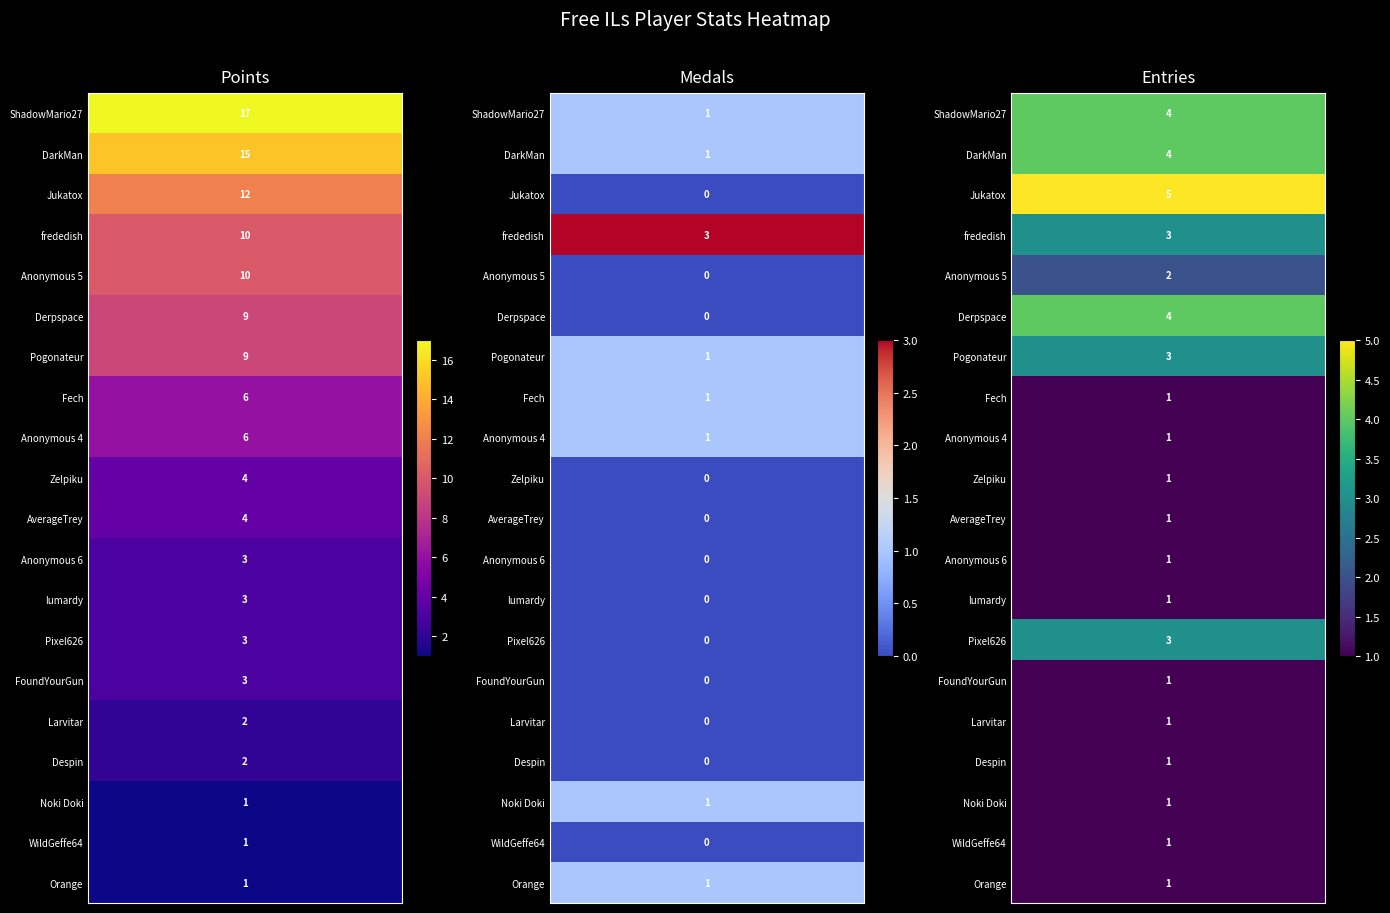

Which has a higher value, DarkMan or ShadowMario27?

ShadowMario27